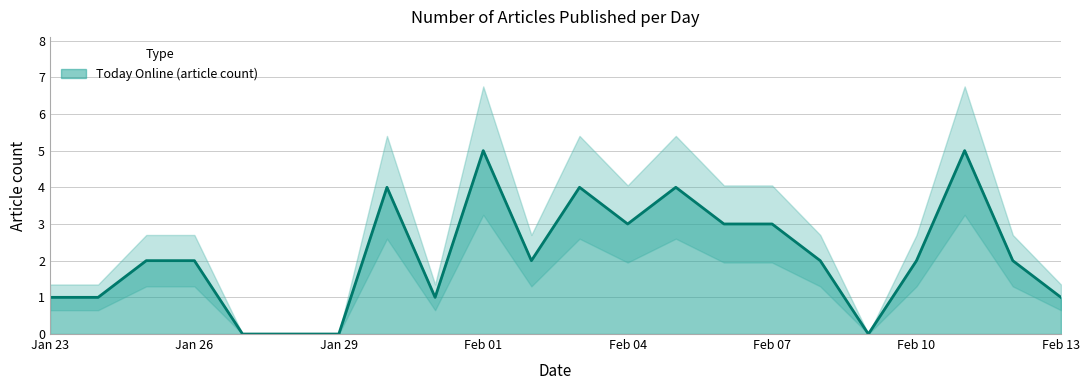

The Today Online (article count) series shows 2 at Jan 26. True or false?

True